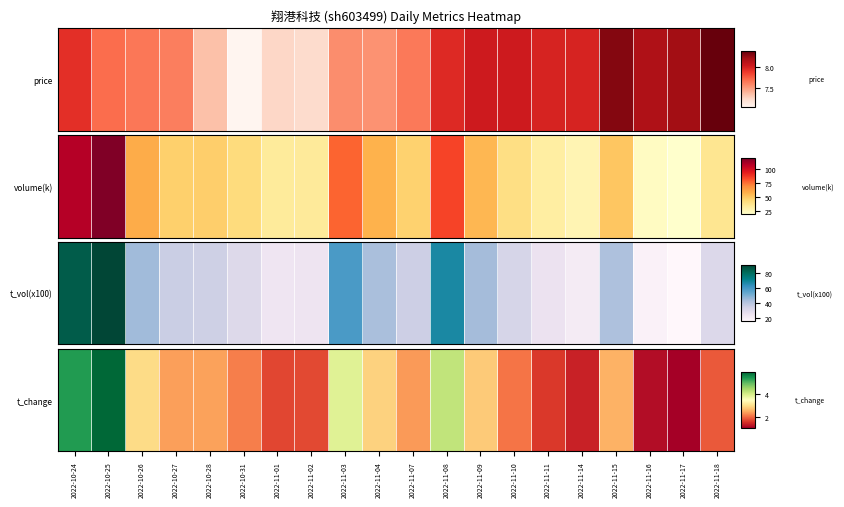

List the labels in order of value, smallest first.

2022-11-17, 2022-11-16, 2022-11-14, 2022-11-11, 2022-11-01, 2022-11-02, 2022-11-18, 2022-11-10, 2022-10-31, 2022-11-07, 2022-10-27, 2022-10-28, 2022-11-15, 2022-11-09, 2022-11-04, 2022-10-26, 2022-11-03, 2022-11-08, 2022-10-24, 2022-10-25